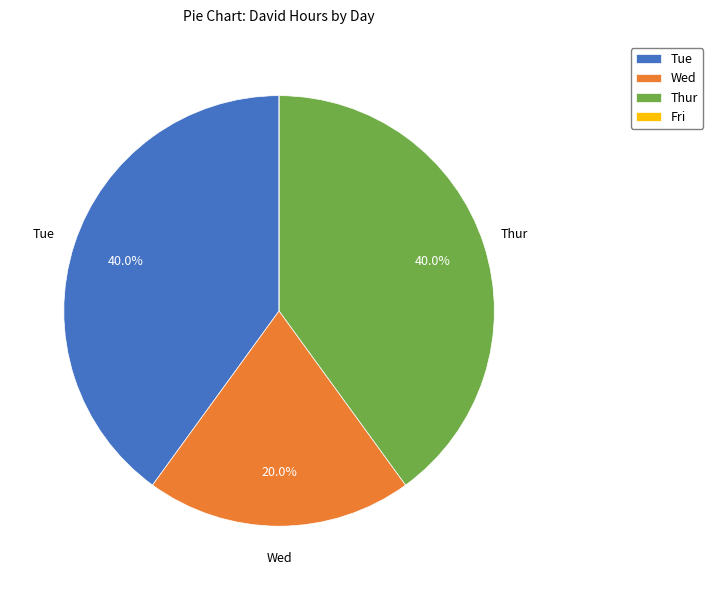

To the nearest percent, what portion does Thur represent?

40%